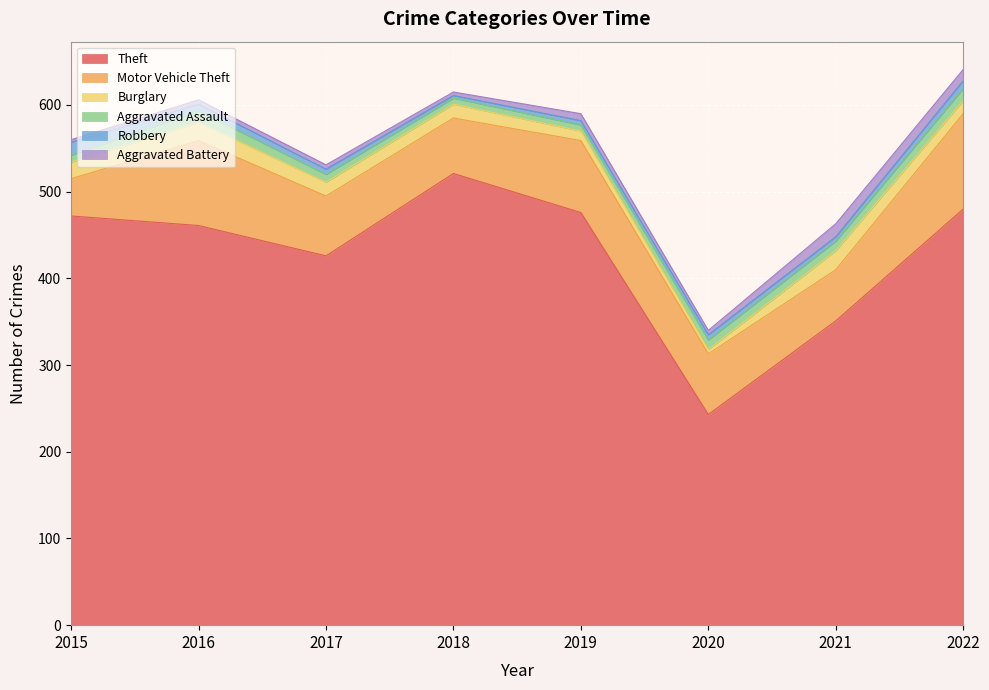

Where is Robbery nearest to the value 9?

2022